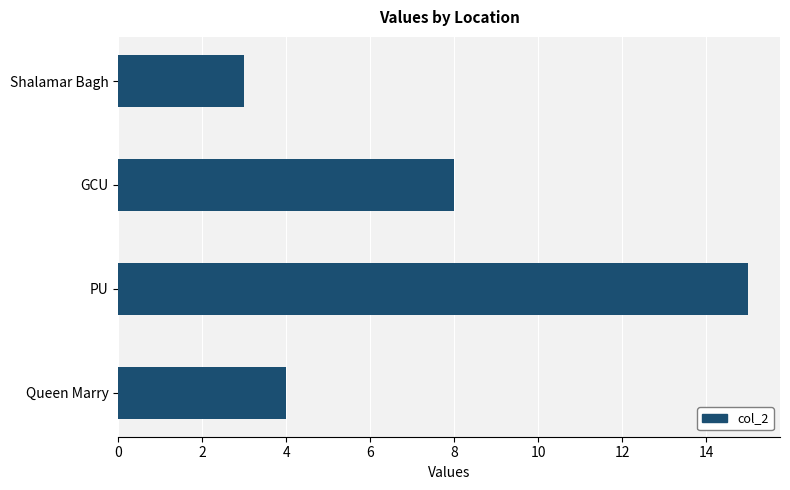

Where is the data nearest to the value 9?

GCU